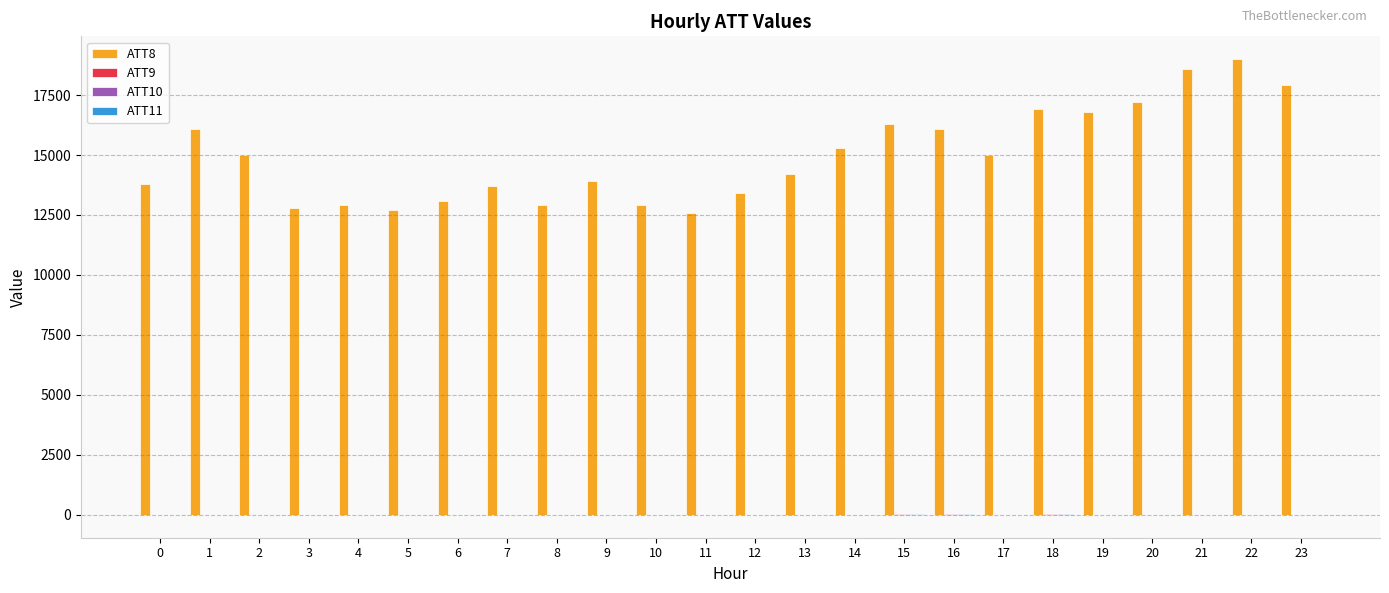

Which series has the widest spread of values?

ATT8